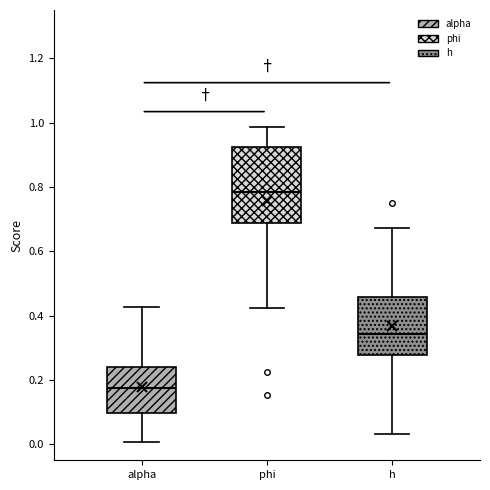

Reading left to right, transcribe this box plot: for each box, give where its median line is, the range the box spans, and where its two whiskers end, as read against the y-axis. The values are not printed on the chart, so give them approximately, as read against the axis.

alpha: median 0.18, box 0.10 to 0.24, whiskers 0.00 to 0.42
phi: median 0.78, box 0.68 to 0.92, whiskers 0.42 to 0.98
h: median 0.34, box 0.28 to 0.46, whiskers 0.04 to 0.68